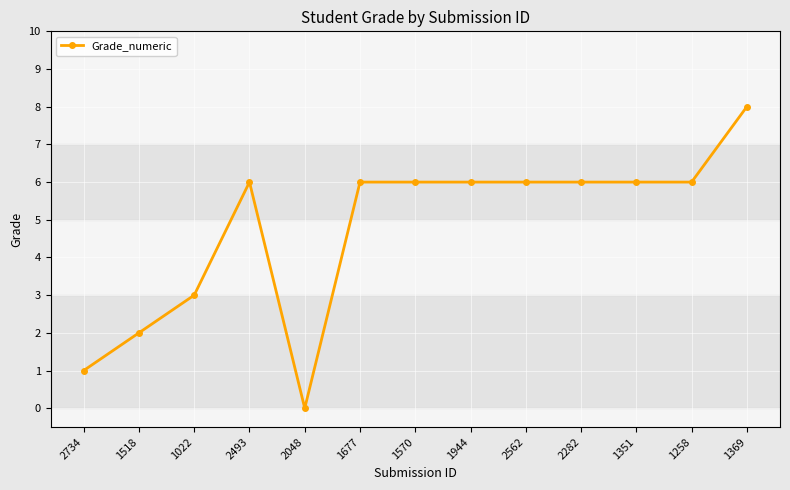

What is the label of the 9th point from the right?

2048